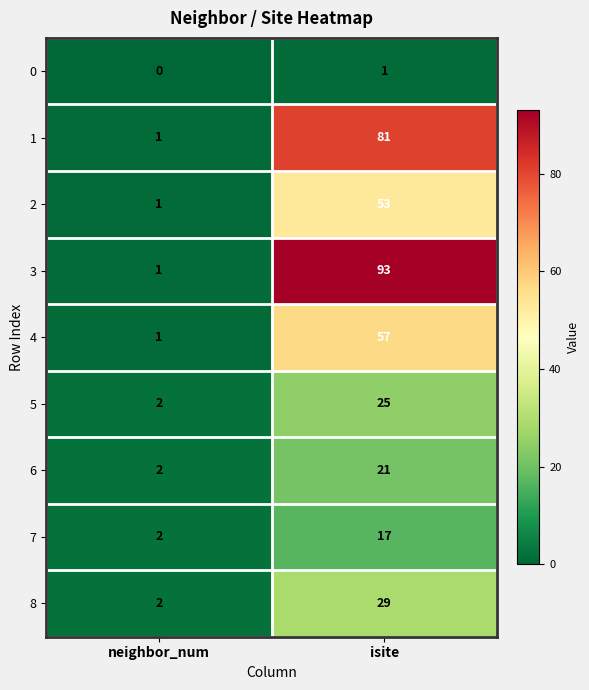

Reading left to right, list all the values displayed in this chart.

0: neighbor_num=0	isite=1
1: neighbor_num=1	isite=81
2: neighbor_num=1	isite=53
3: neighbor_num=1	isite=93
4: neighbor_num=1	isite=57
5: neighbor_num=2	isite=25
6: neighbor_num=2	isite=21
7: neighbor_num=2	isite=17
8: neighbor_num=2	isite=29